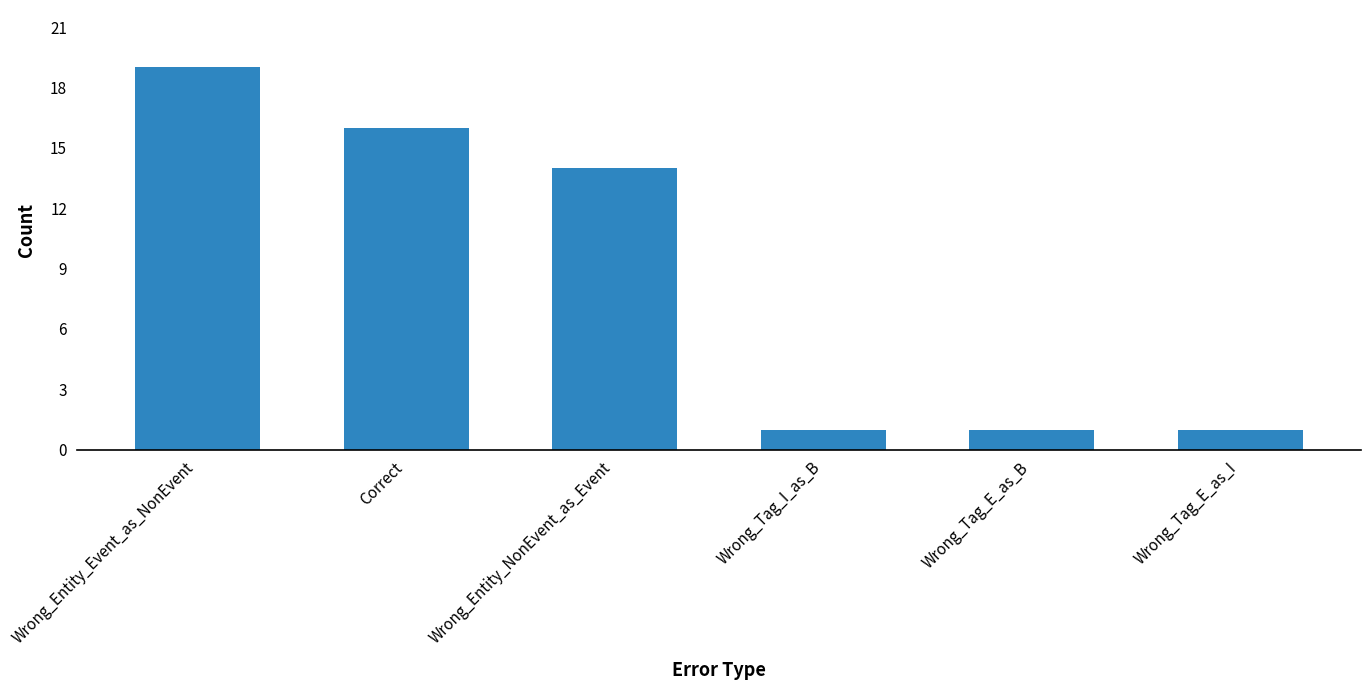

Reading left to right, extract all data points from this chart.

Wrong_Entity_Event_as_NonEvent=19	Correct=16	Wrong_Entity_NonEvent_as_Event=14	Wrong_Tag_I_as_B=1	Wrong_Tag_E_as_B=1	Wrong_Tag_E_as_I=1